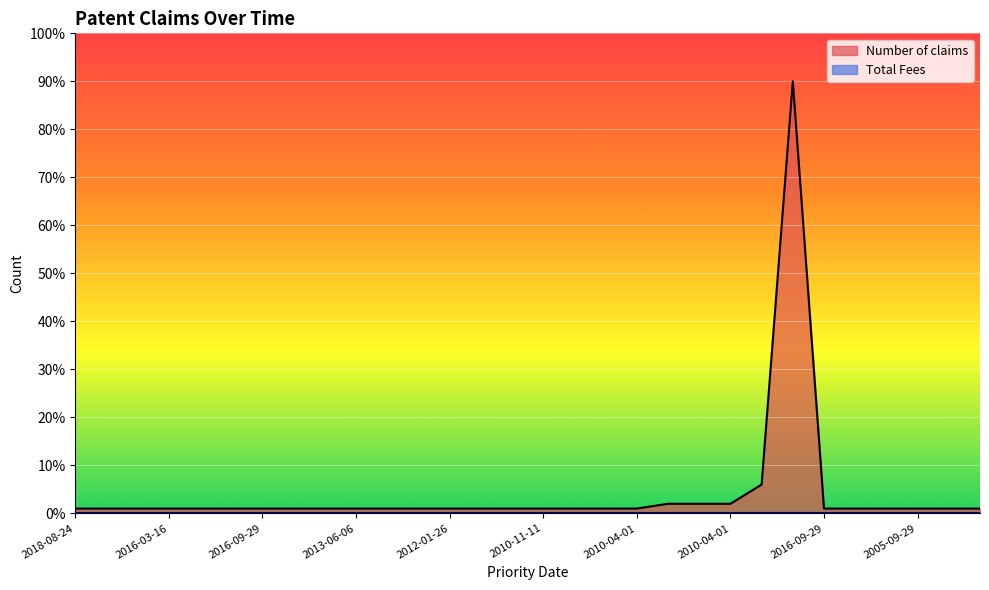

Does the chart display data point markers on the line(s)?

No